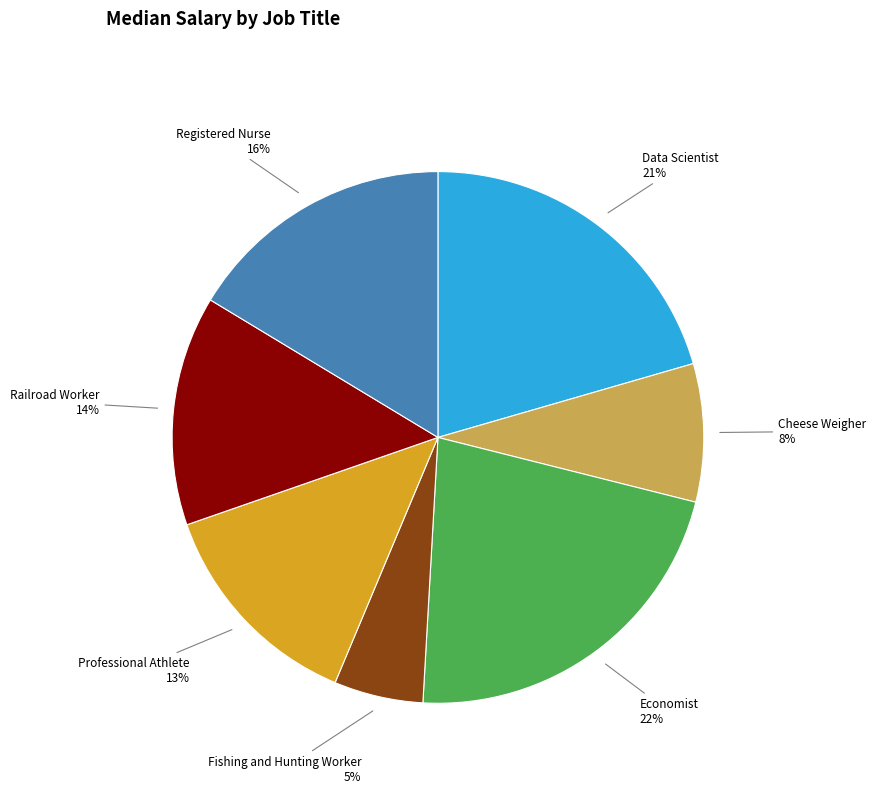

To the nearest percent, what portion does Professional Athlete represent?

13%